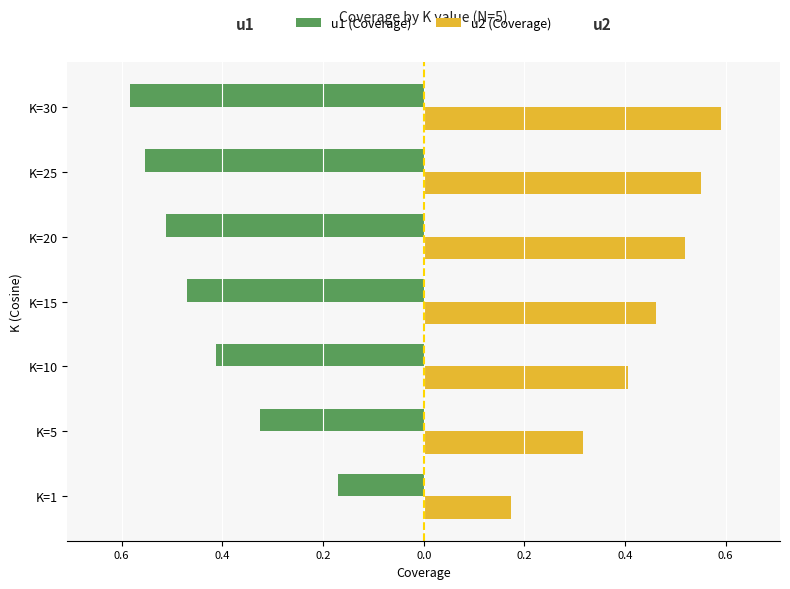

What are all the series names shown in the legend?

u1 (Coverage), u2 (Coverage)